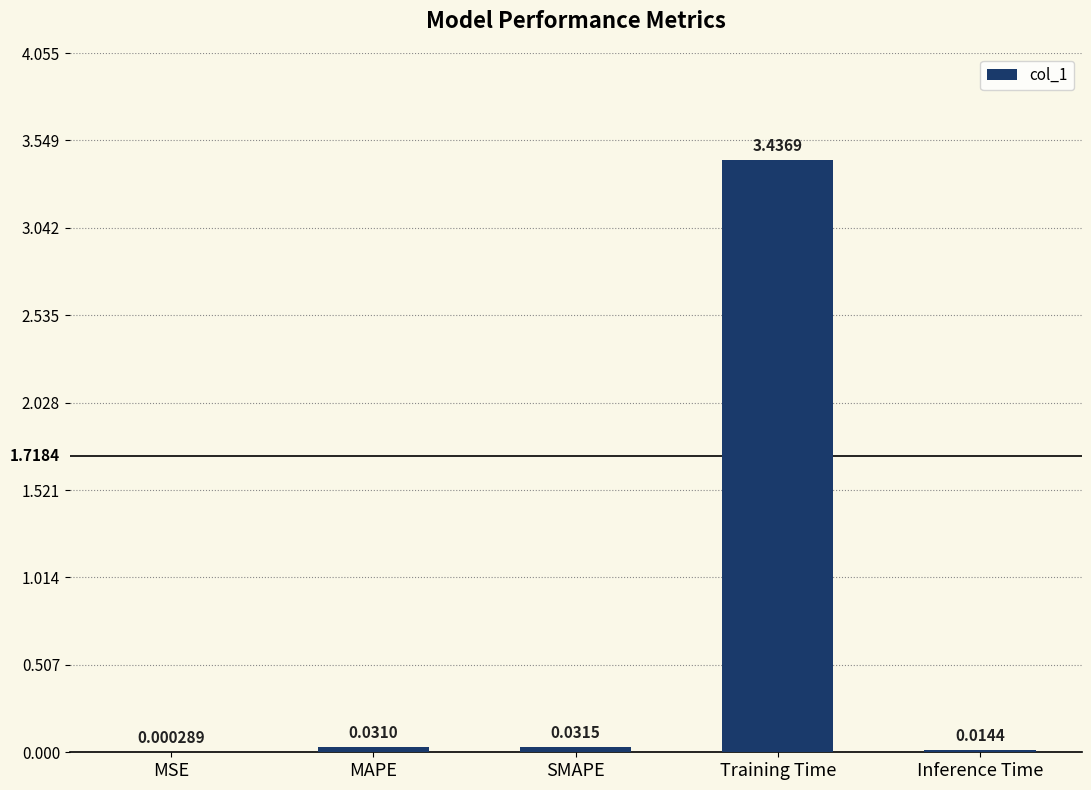

Which has a higher value, Training Time or SMAPE?

Training Time